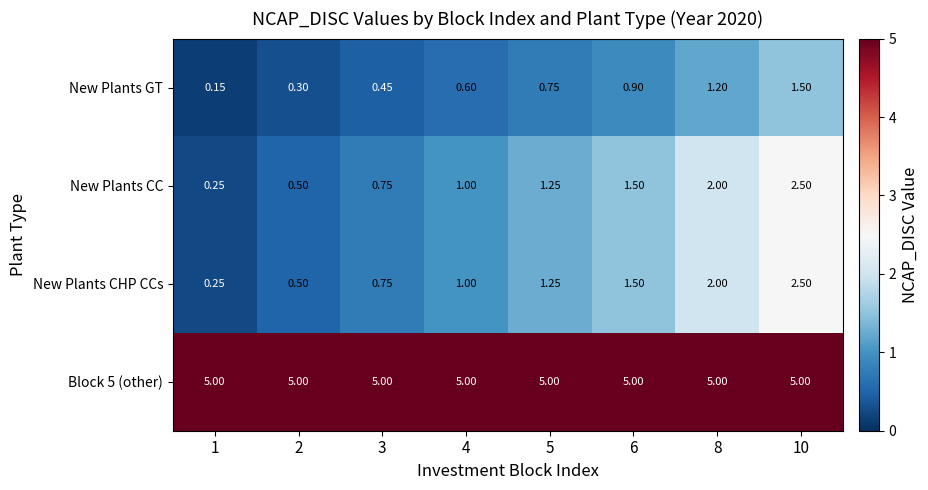

Which label corresponds to the smallest value in the chart?

1